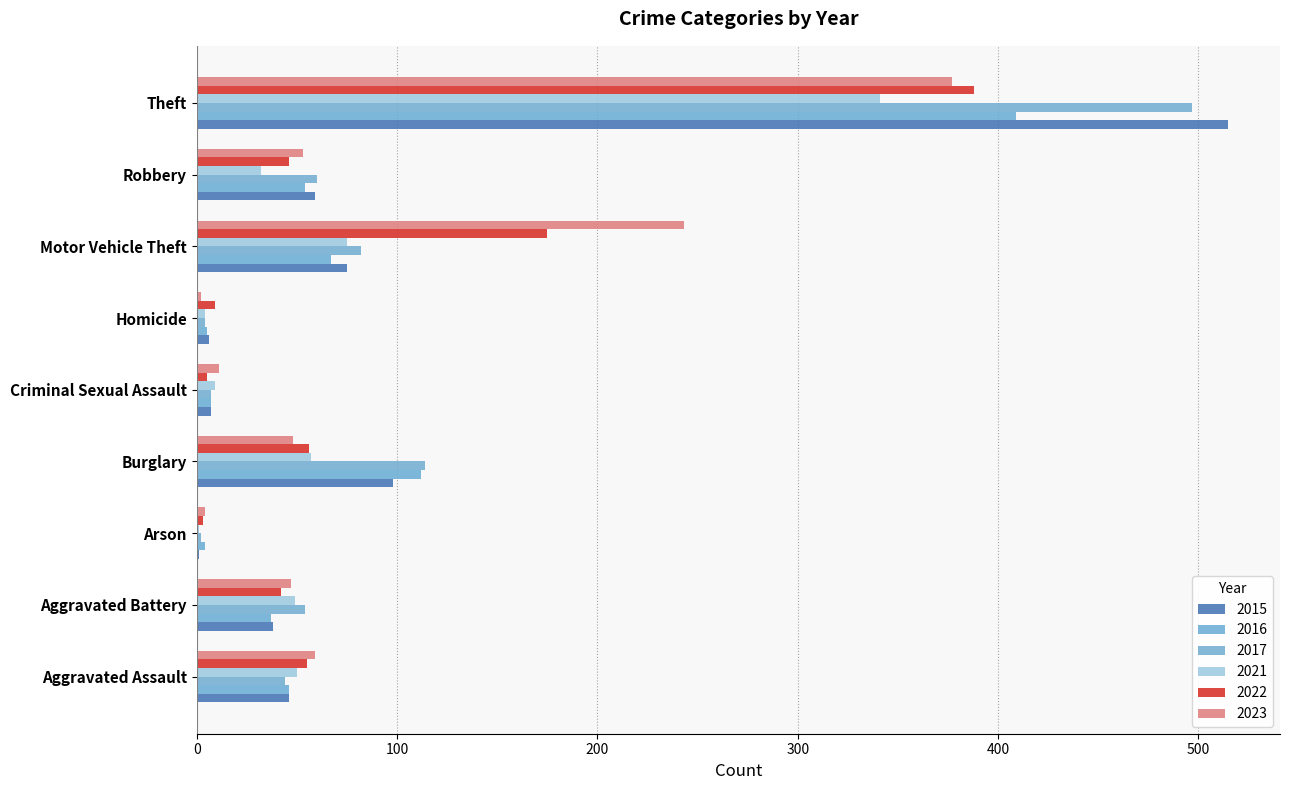

The value of 2022 at Aggravated Assault is 26. True or false?

False